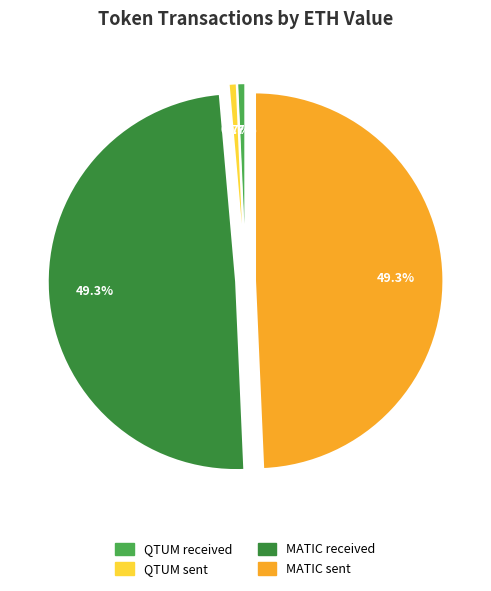

To the nearest percent, what percentage of the pie is MATIC sent?

49%